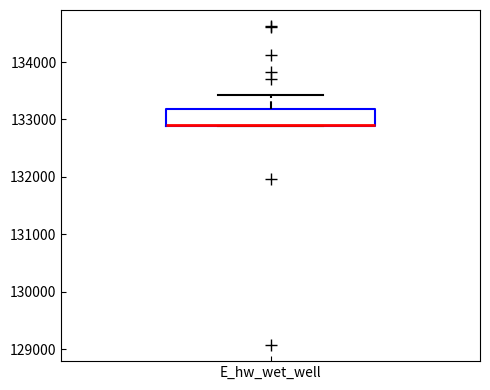

Where is the lower edge of the box for E_hw_wet_well on the y-axis? The values are not printed on the chart, so give them approximately, as read against the axis.

132900